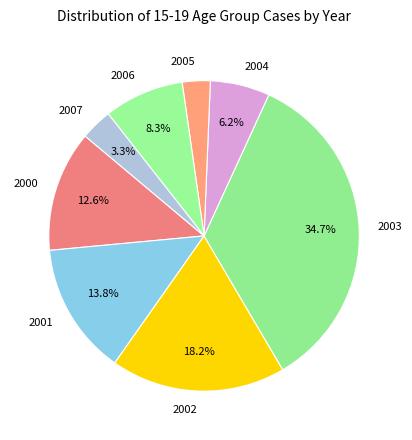

To the nearest percent, what percentage of the pie is 2006?

8%